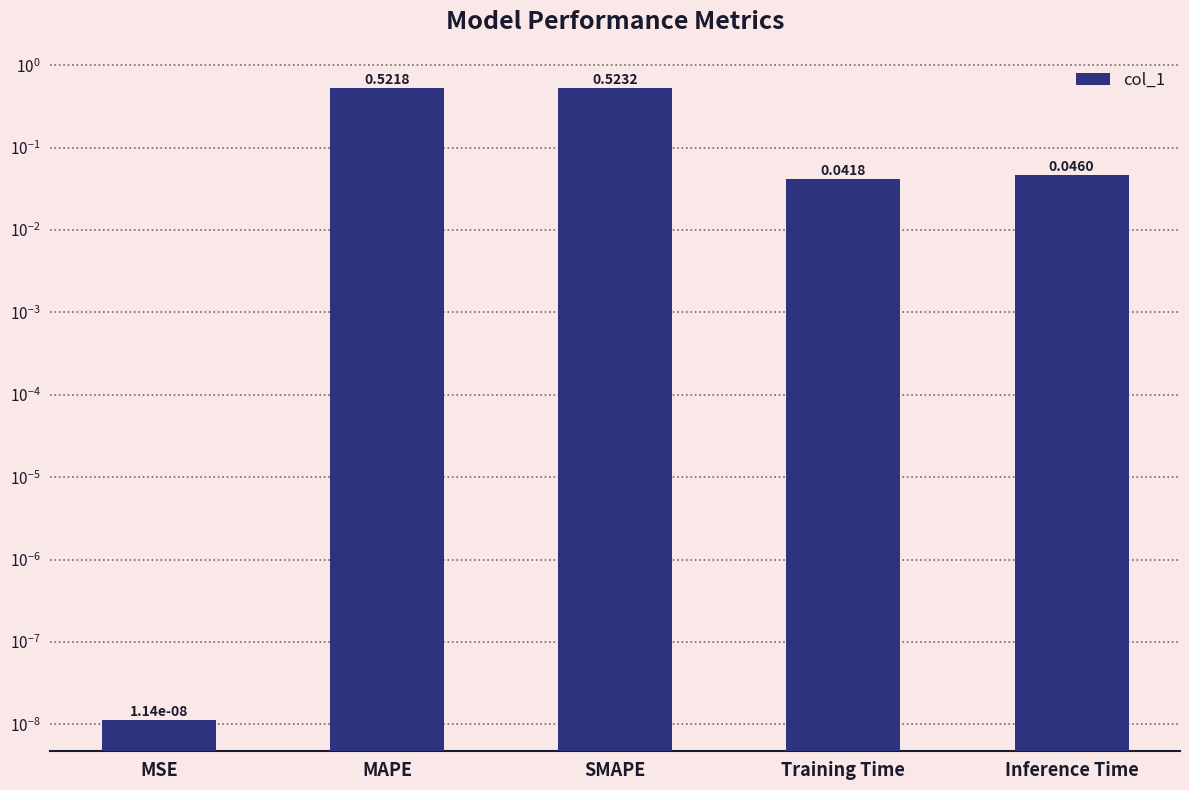

Rank the categories by value from highest to lowest.

SMAPE, MAPE, Inference Time, Training Time, MSE